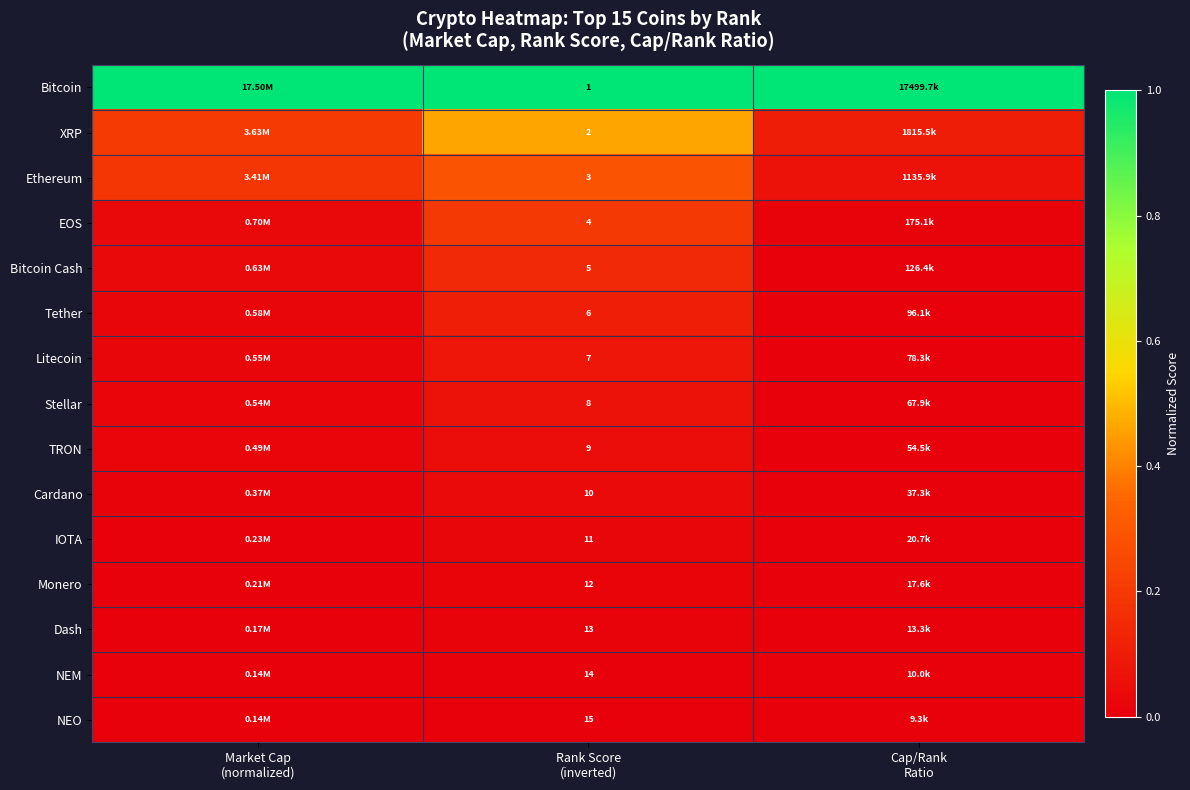

Is it true that Cardano equals 0.0 at Rank Score (inverted)?

False